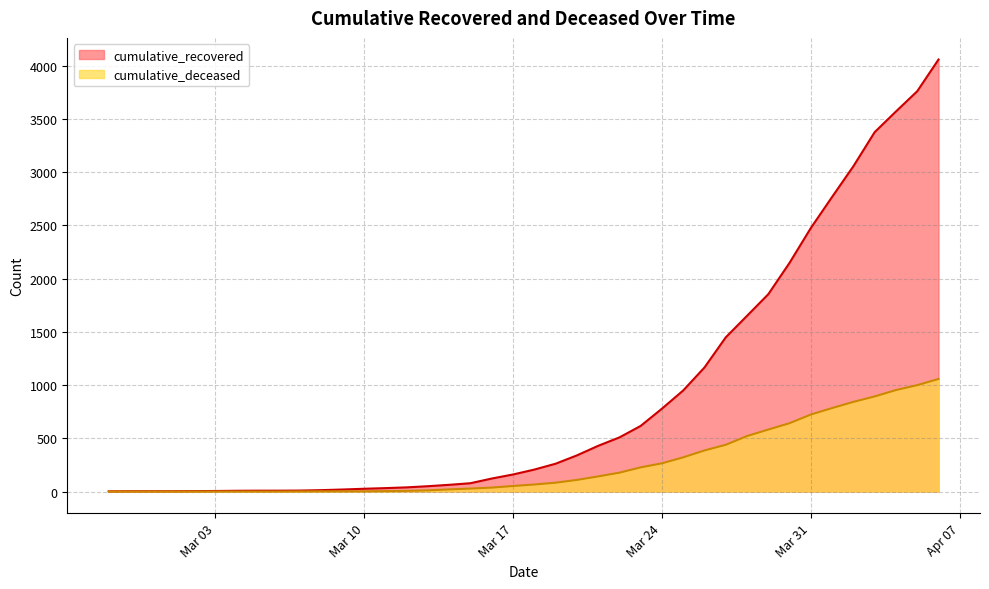

Reading left to right, what are all the values shown in this chart?

cumulative_recovered: 2	3	3	3	4	5	7	8	8	9	13	19	26	32	39	50	63	78	122	160	206	261	339	429	508	616	778	949	1165	1448	1650	1853	2148	2475	2767	3055	3375	3569	3759	4057
cumulative_deceased: 0	0	0	0	0	0	0	0	0	1	2	2	2	4	6	11	20	28	37	52	66	83	109	142	177	227	265	321	386	439	521	582	642	723	784	842	893	953	999	1057